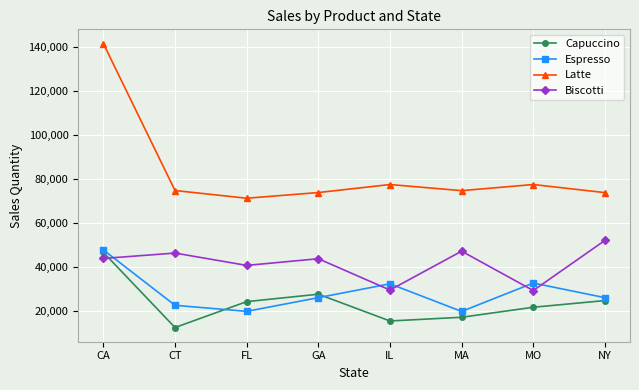

What is the difference between the second highest and minimum values in the Capuccino series?

15136